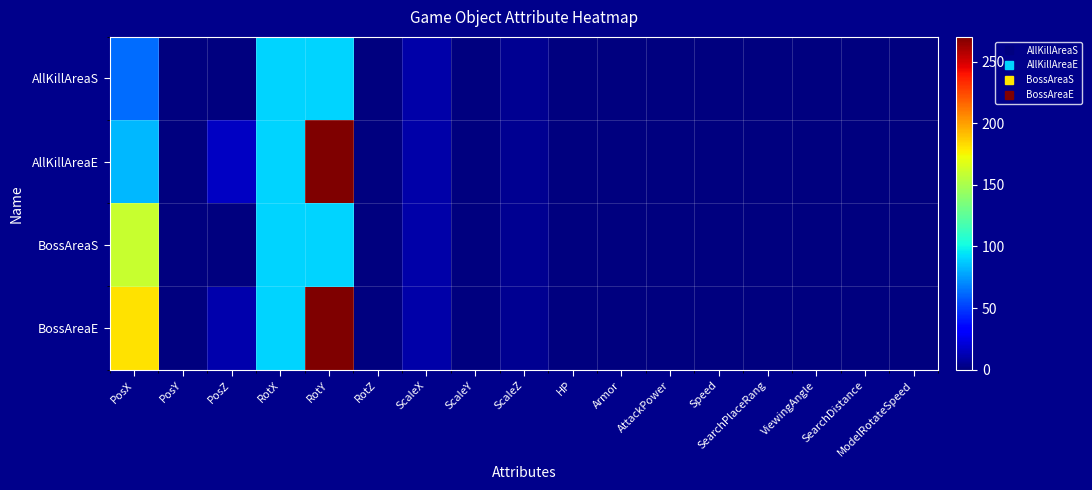

What is the greatest value displayed?

270.0